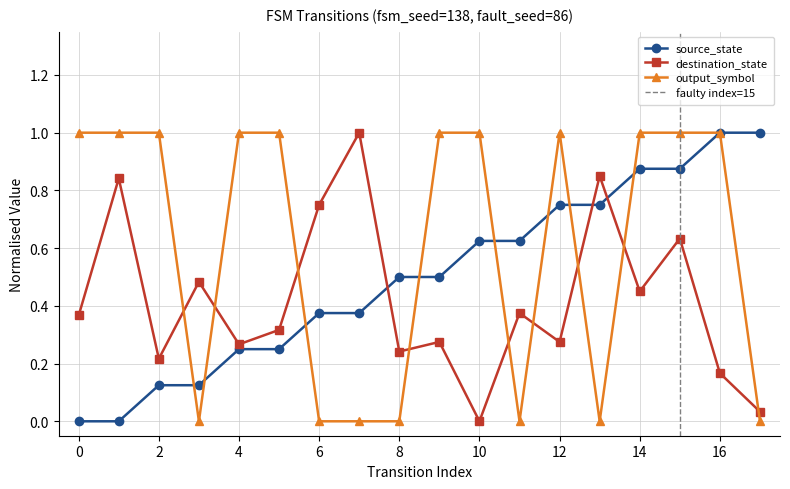

Between 4 and 13, which series saw the biggest shift?

output_symbol